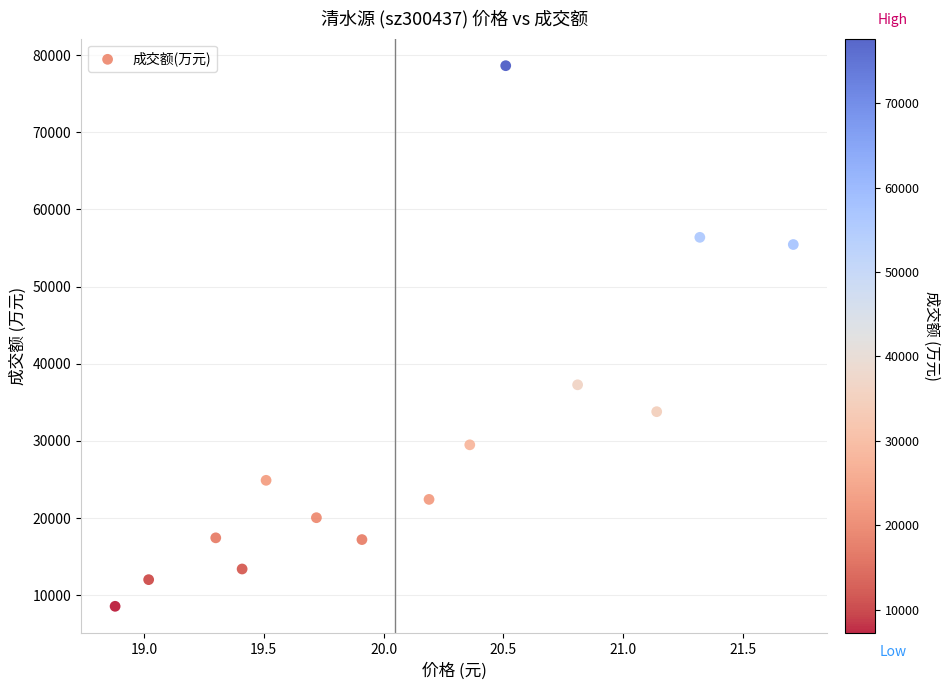

What is the range of Y values (max minus min)?

70046.2